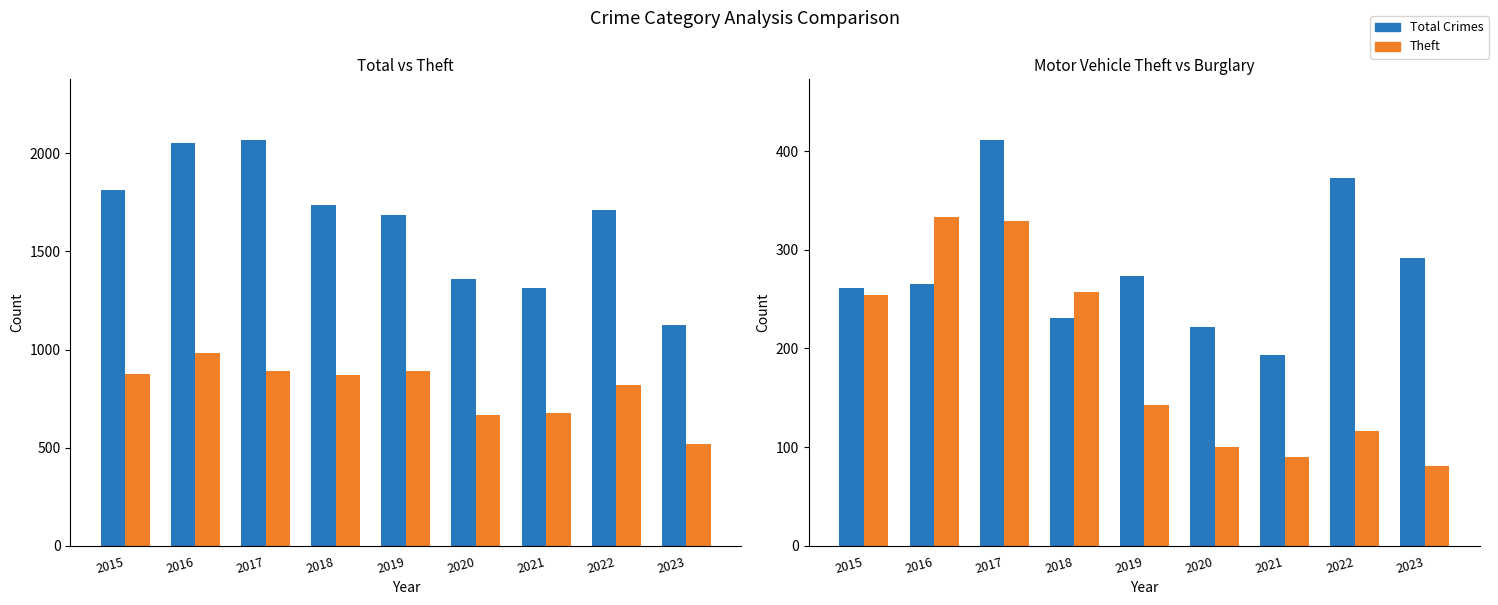

What is the total value across all series at 2021?

2273